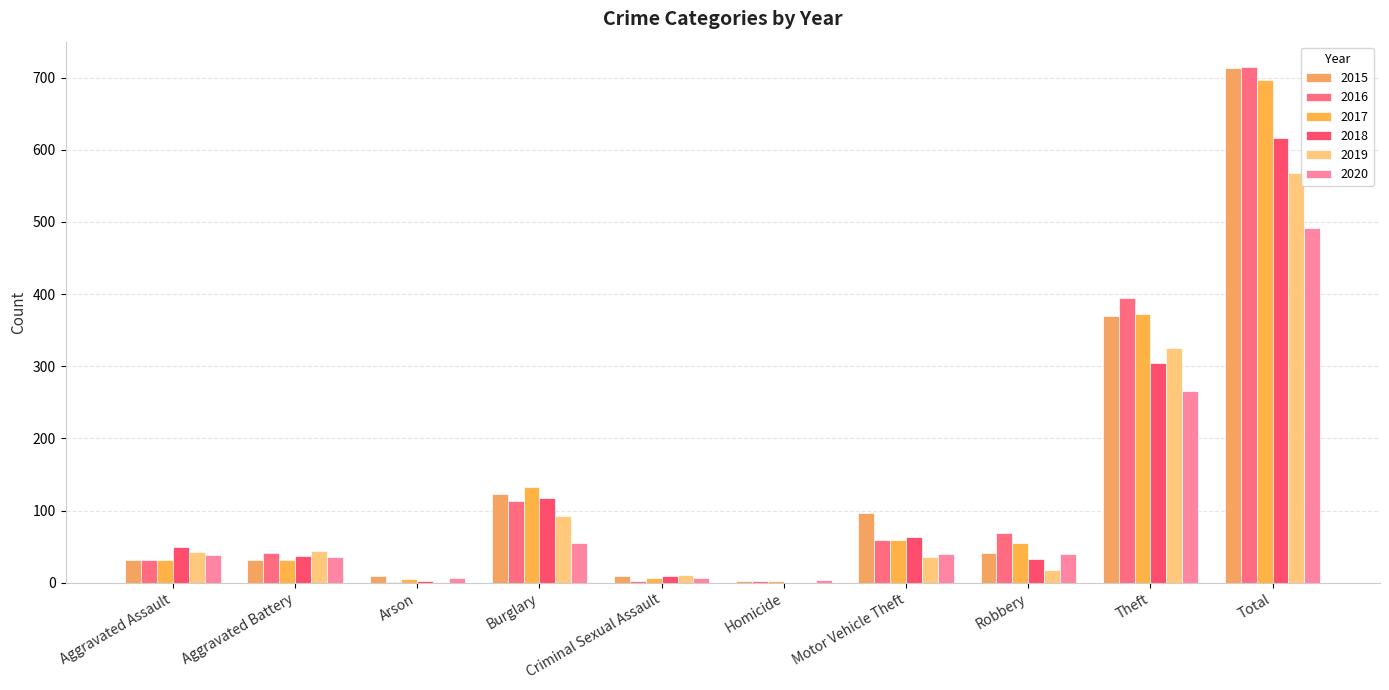

What is the highest value of the 2015 series?

713